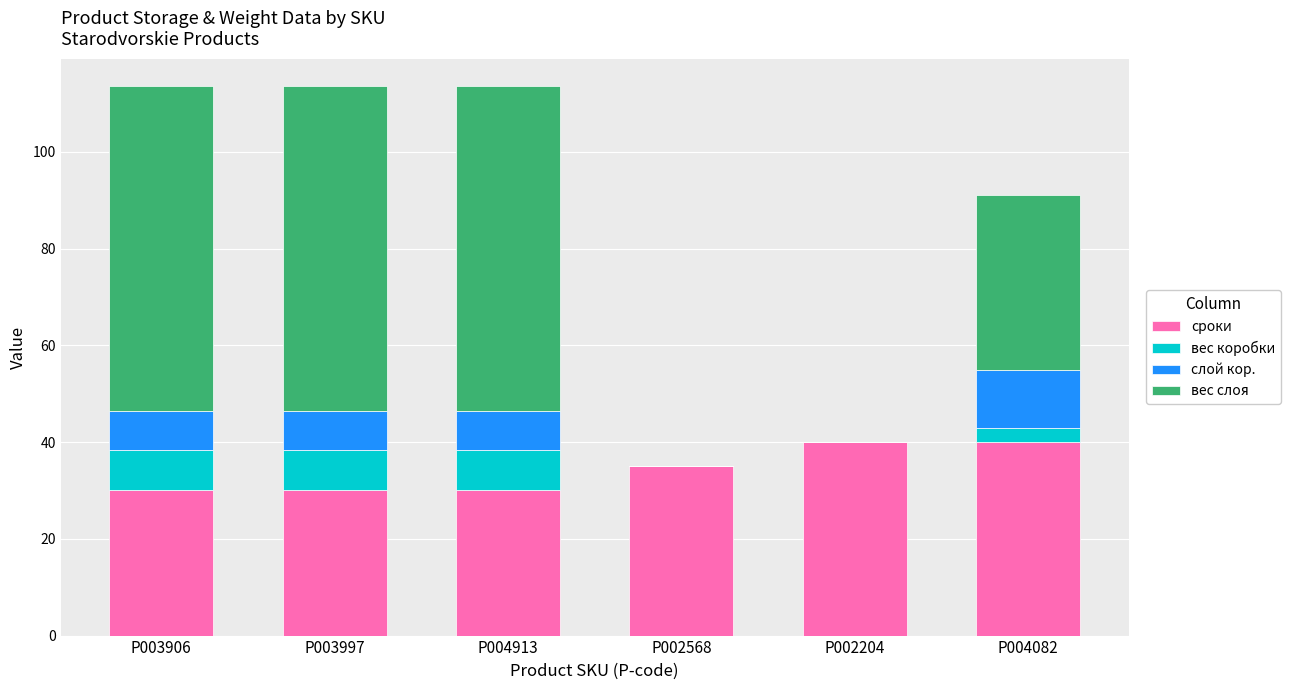

True or false: сроки has a value of 30.0 at P003997.

True